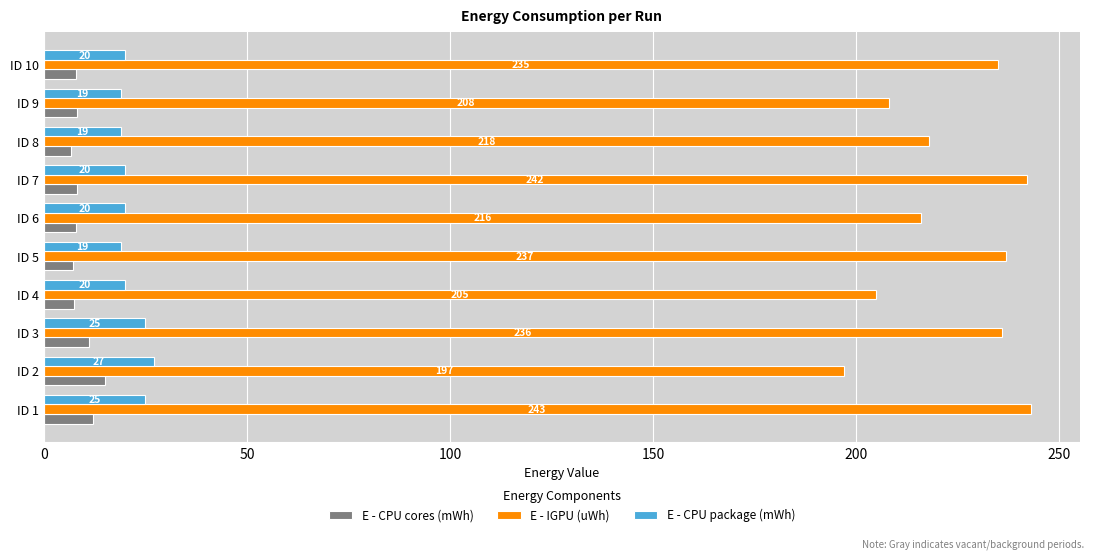

What is the difference between the maximum and minimum values in the E - IGPU (uWh) series?

46.0